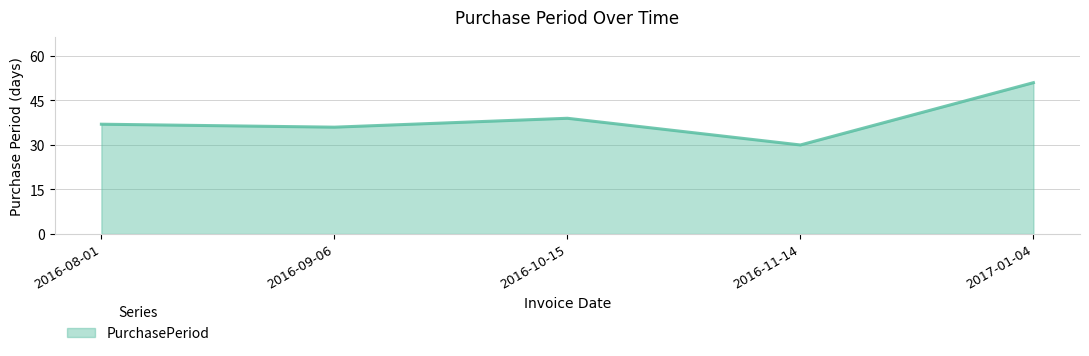

Reading left to right, transcribe all the data shown in this chart.

37	36	39	30	51